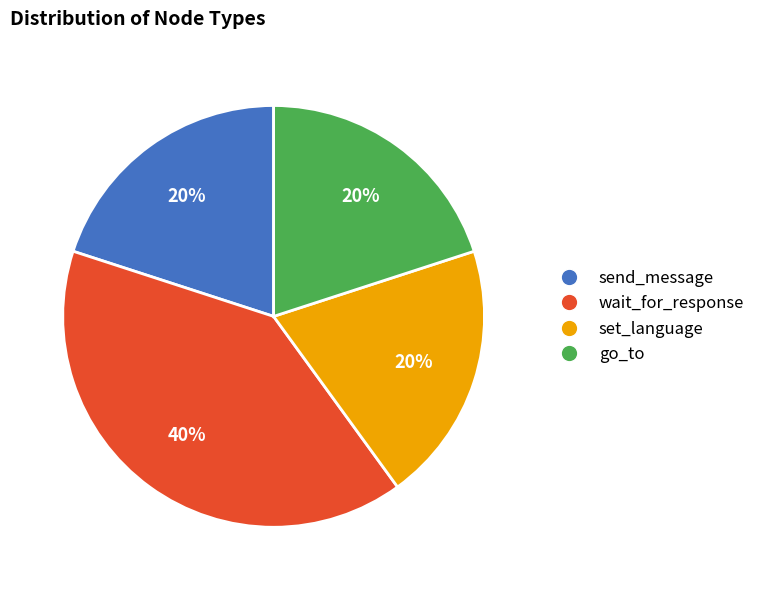

To the nearest percent, what is the average slice percentage?

25%